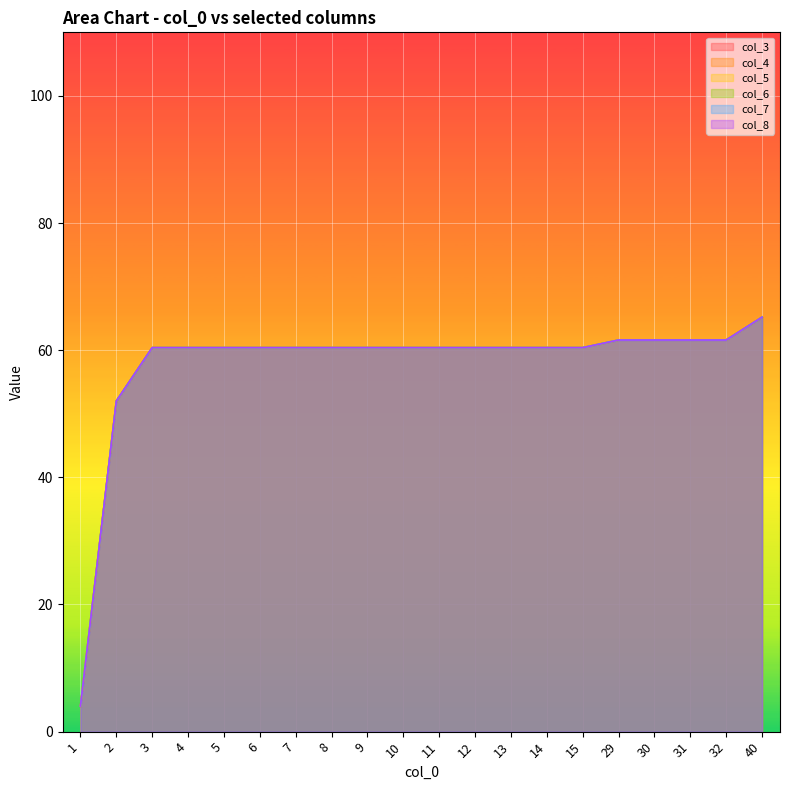

Which label corresponds to the largest value in the chart?

40